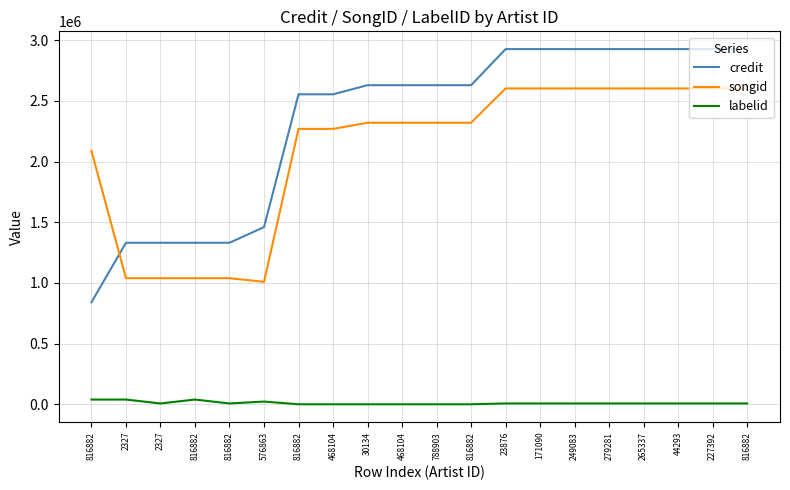

True or false: credit and labelid cross at least once.

False